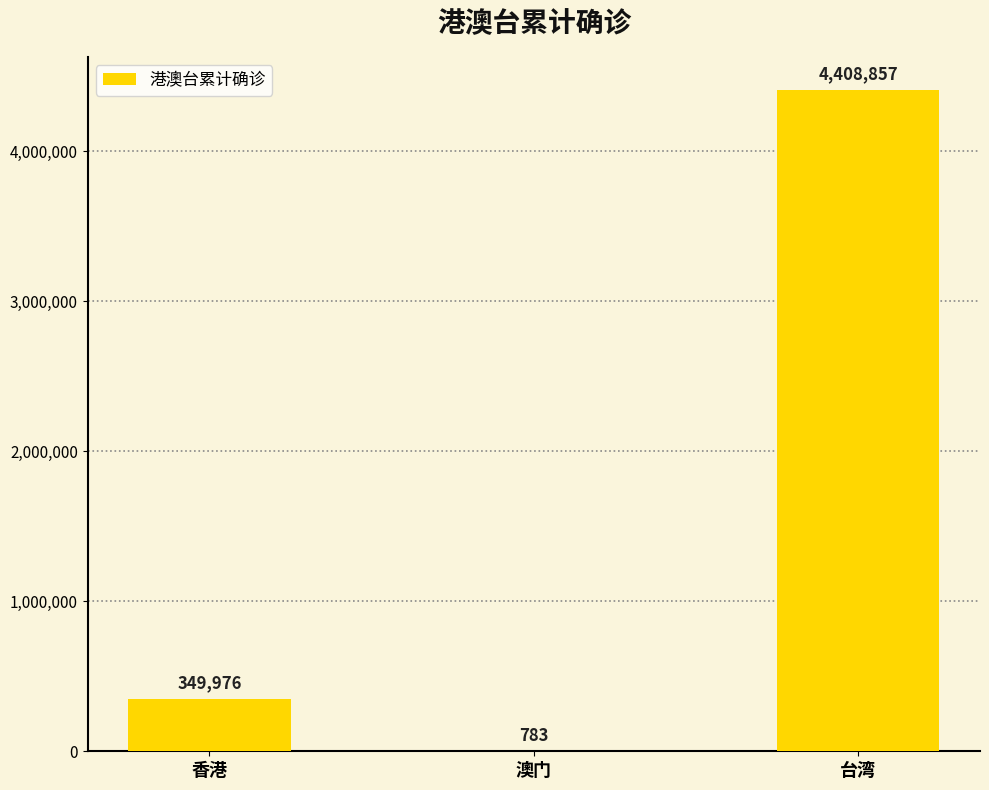

At which category does the chart reach its peak across all series?

台湾